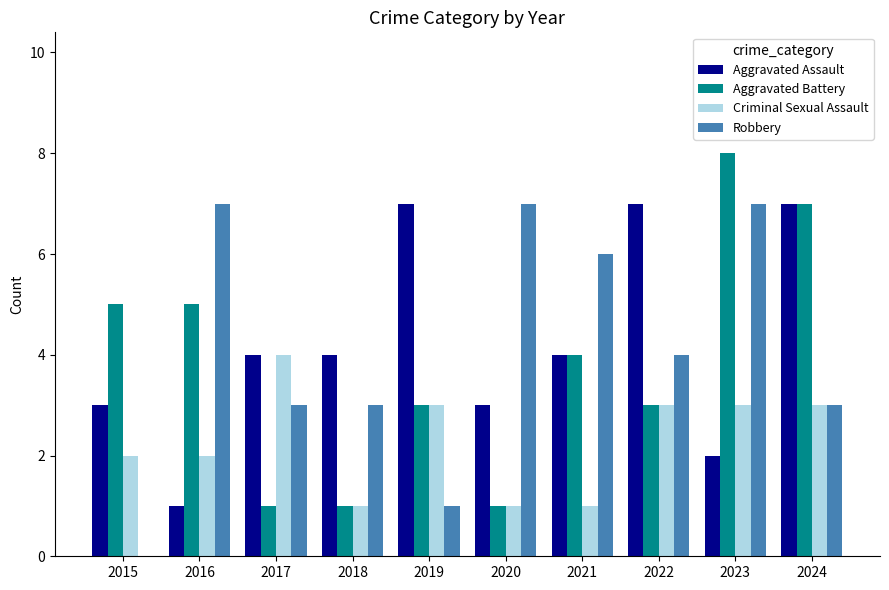

What is the highest value of the Aggravated Battery series?

8